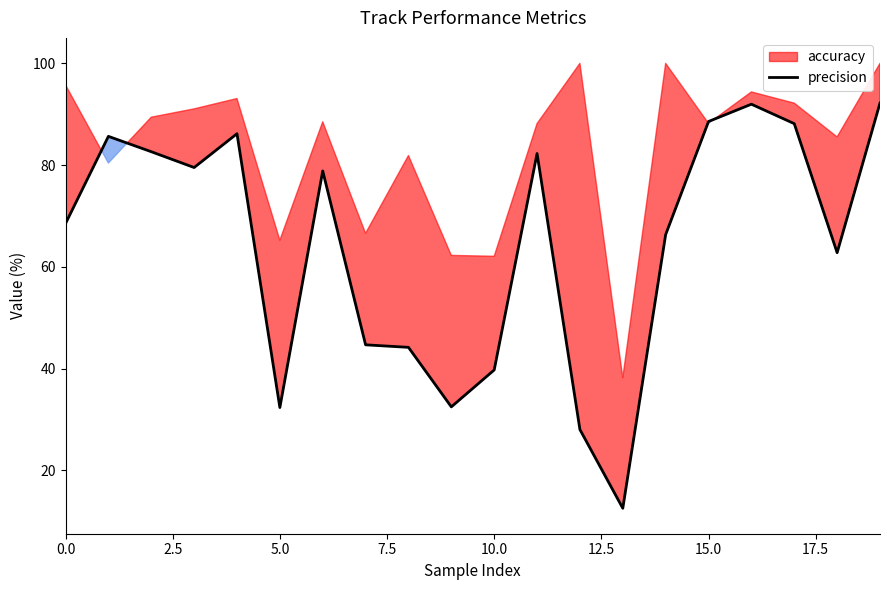

What is the highest value of the precision series?

92.2